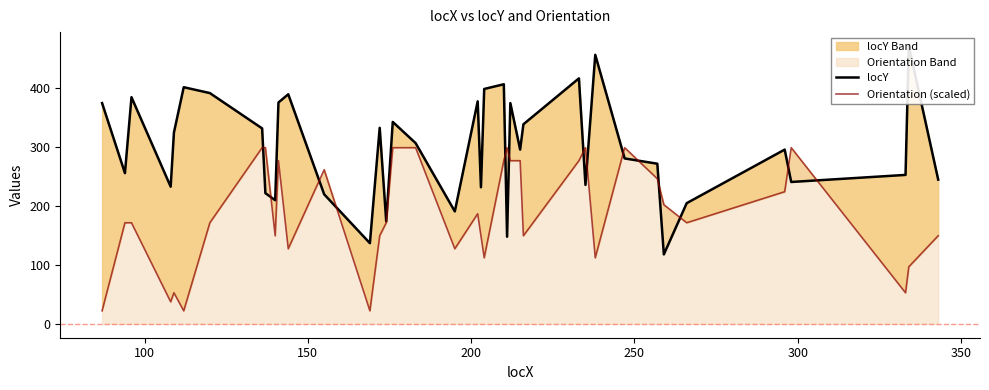

Rank the series by their average value, from highest to lowest.

locY, Orientation (scaled)